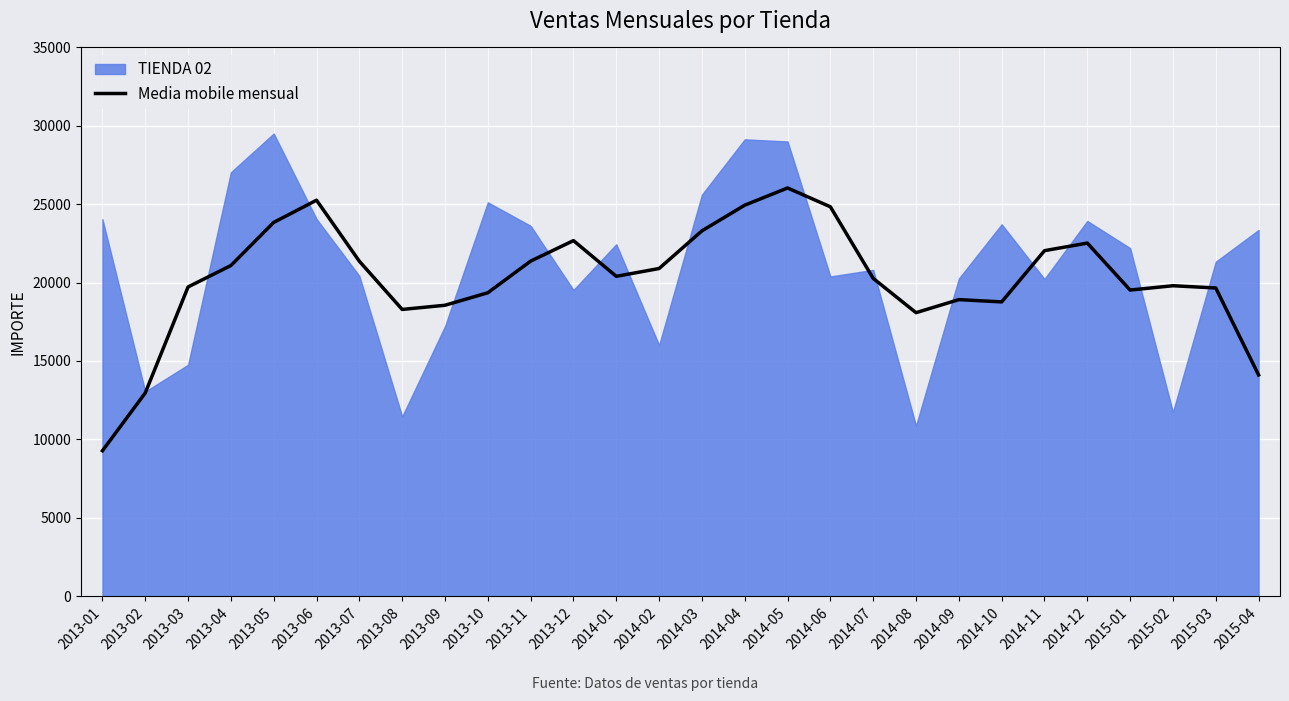

Between 2013-02 and 2013-04, which is larger?

2013-04